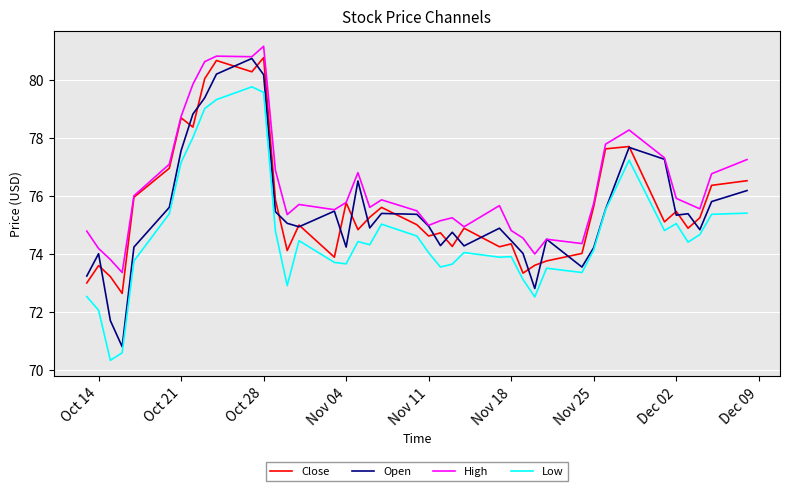

What is the smallest value displayed?

70.3